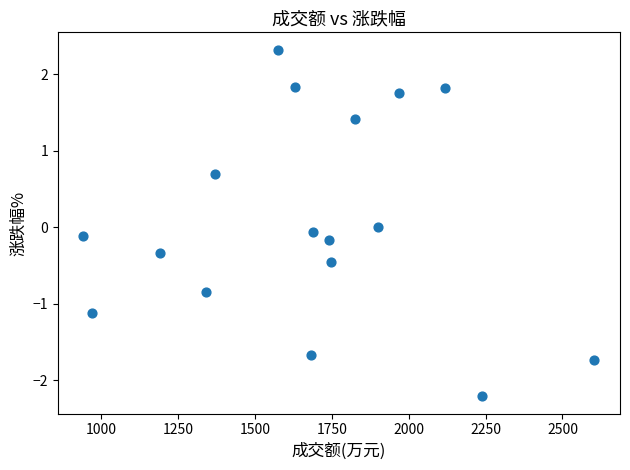

What is the range of X values (max minus min)?

1663.0